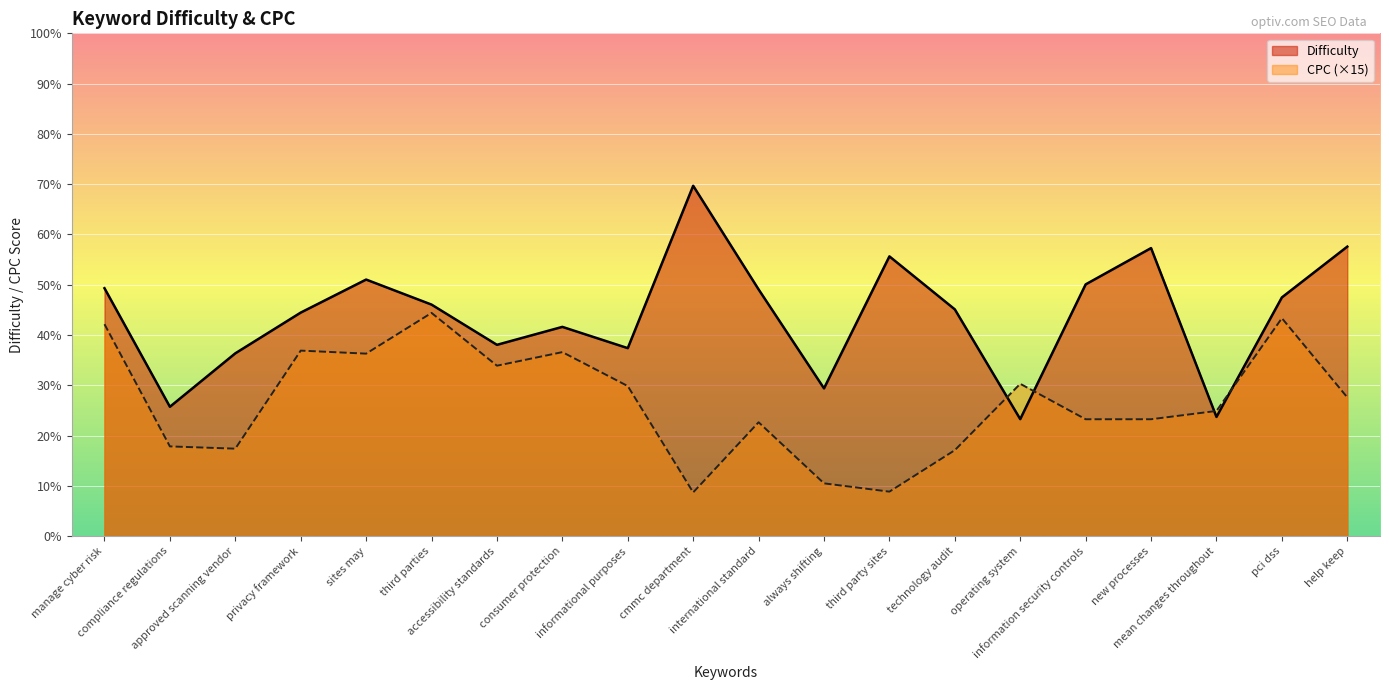

What is the sum of all Difficulty values?

878.3